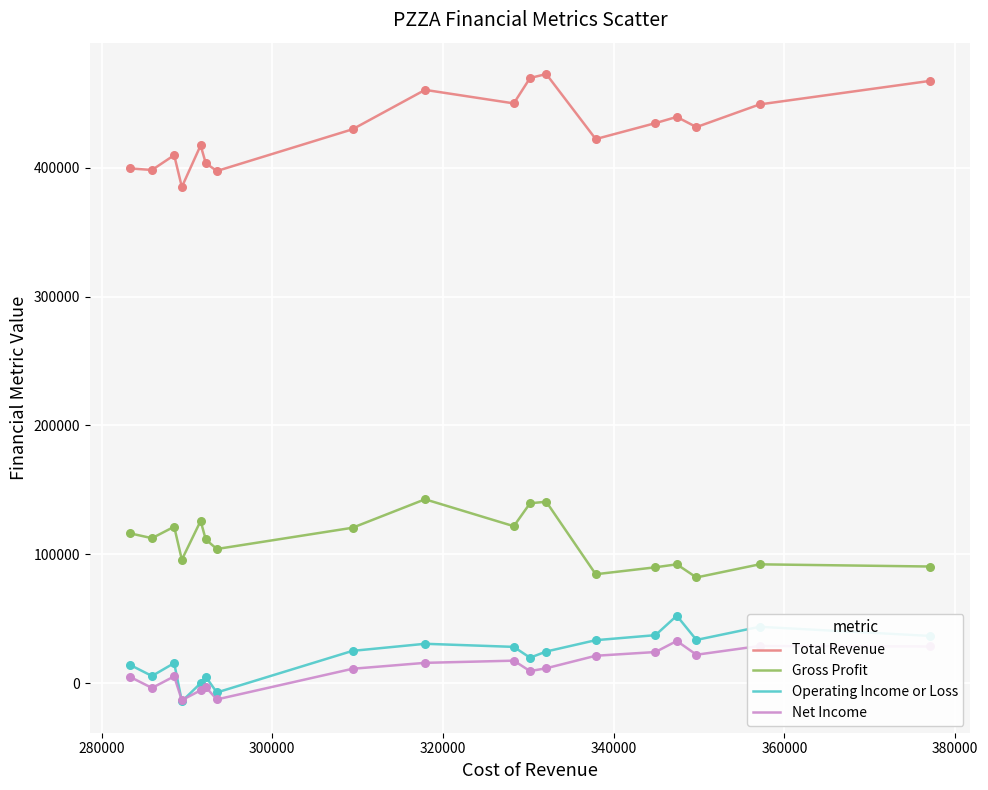

True or false: Operating Income or Loss and Total Revenue intersect in this chart.

False